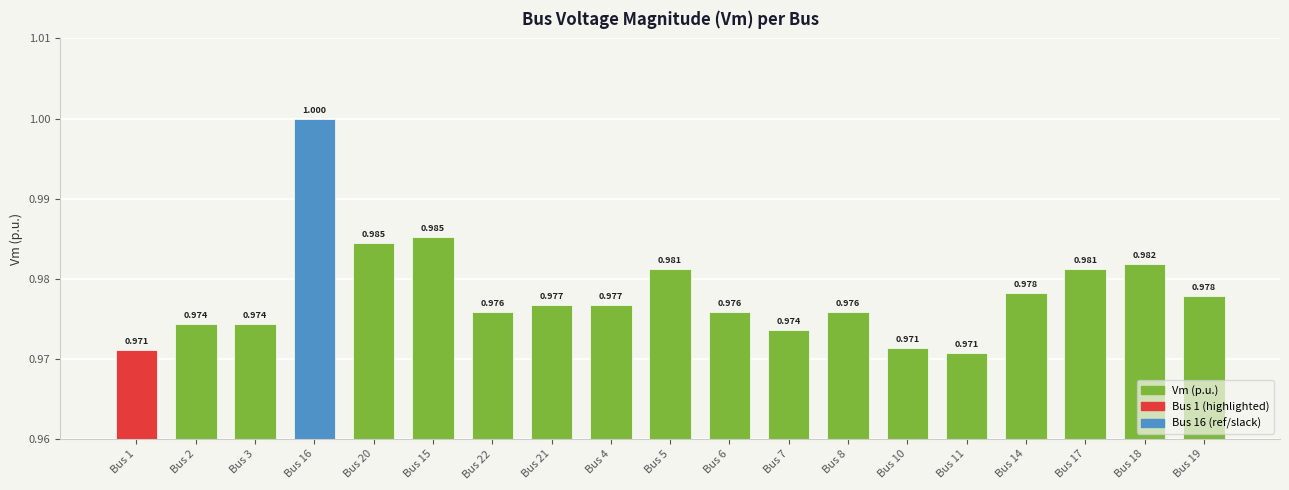

Rank the categories by value from highest to lowest.

Bus 16, Bus 15, Bus 20, Bus 18, Bus 5, Bus 17, Bus 14, Bus 19, Bus 21, Bus 4, Bus 6, Bus 22, Bus 8, Bus 3, Bus 2, Bus 7, Bus 10, Bus 1, Bus 11